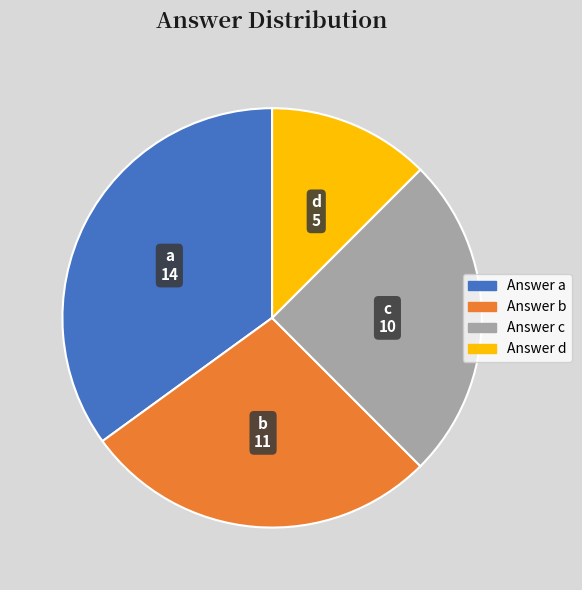

Which category has the biggest portion of the pie?

a